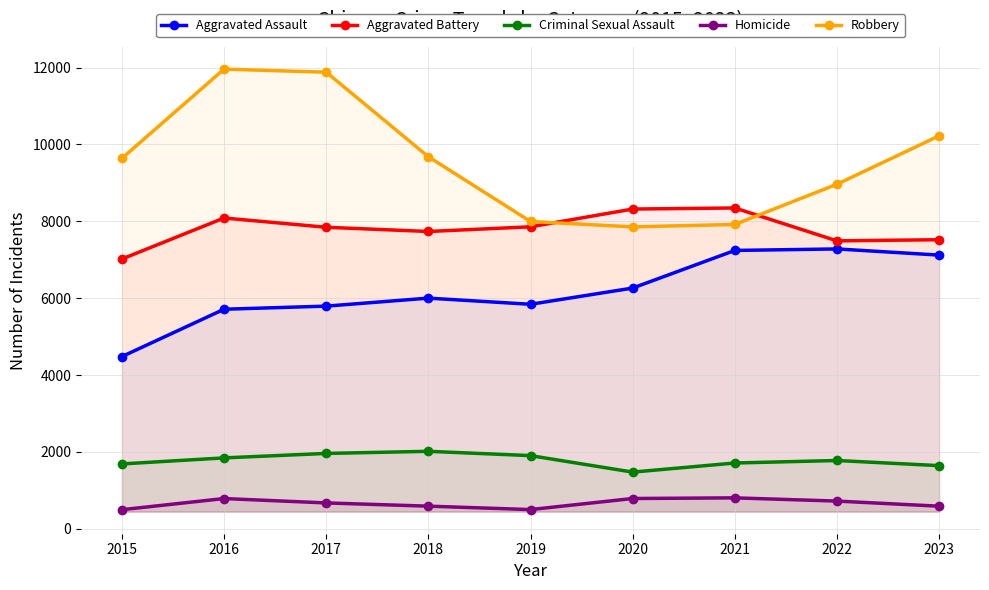

What is the sum of the Aggravated Battery values at 2017 and 2015?

14864